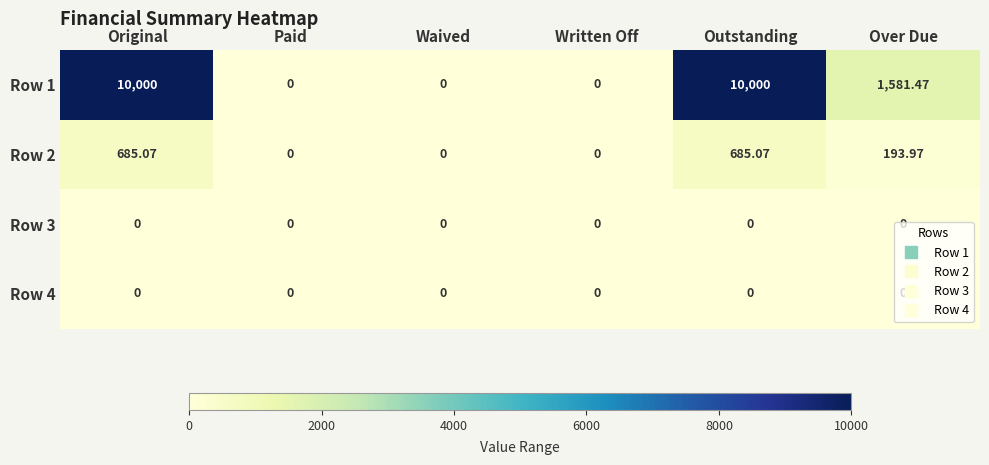

Where is Row 2 nearest to the value 342?

Over Due